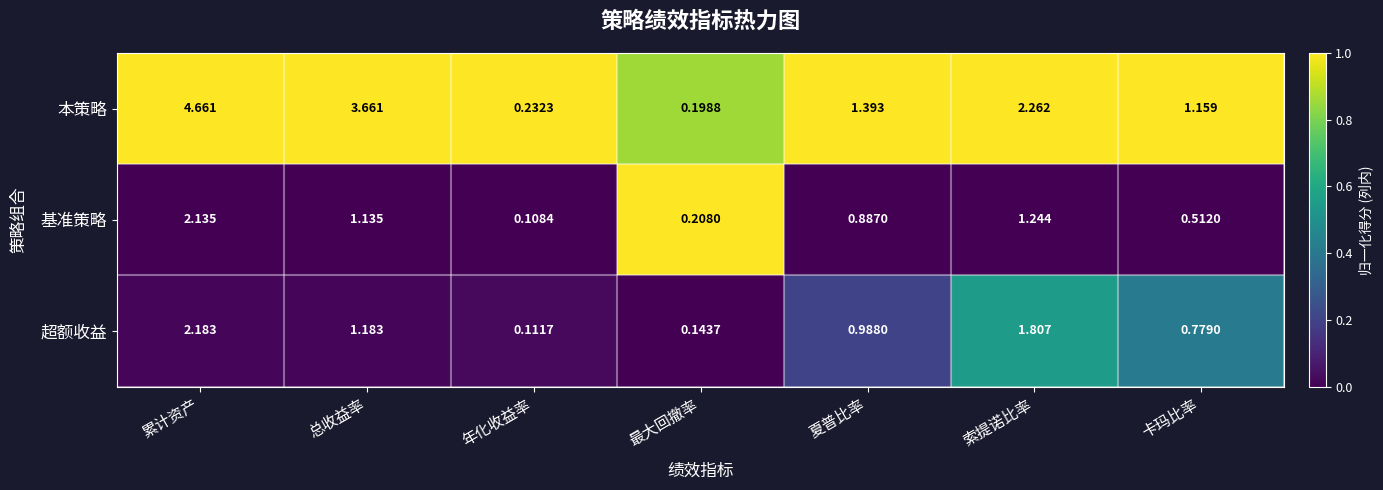

What is the total value across all series at 卡玛比率?

2.5